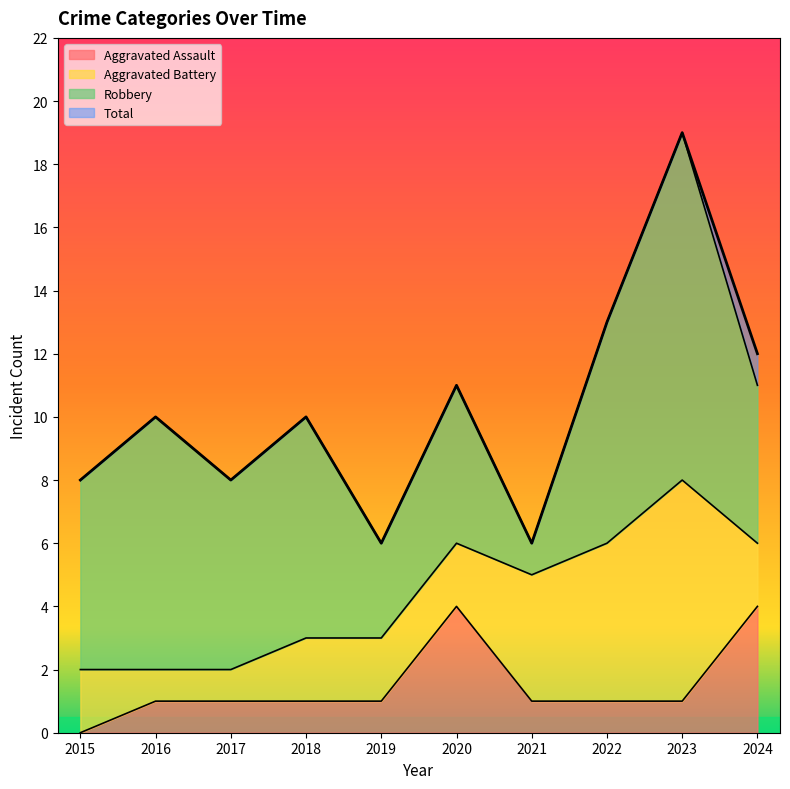

What is the maximum value shown in the chart?

19